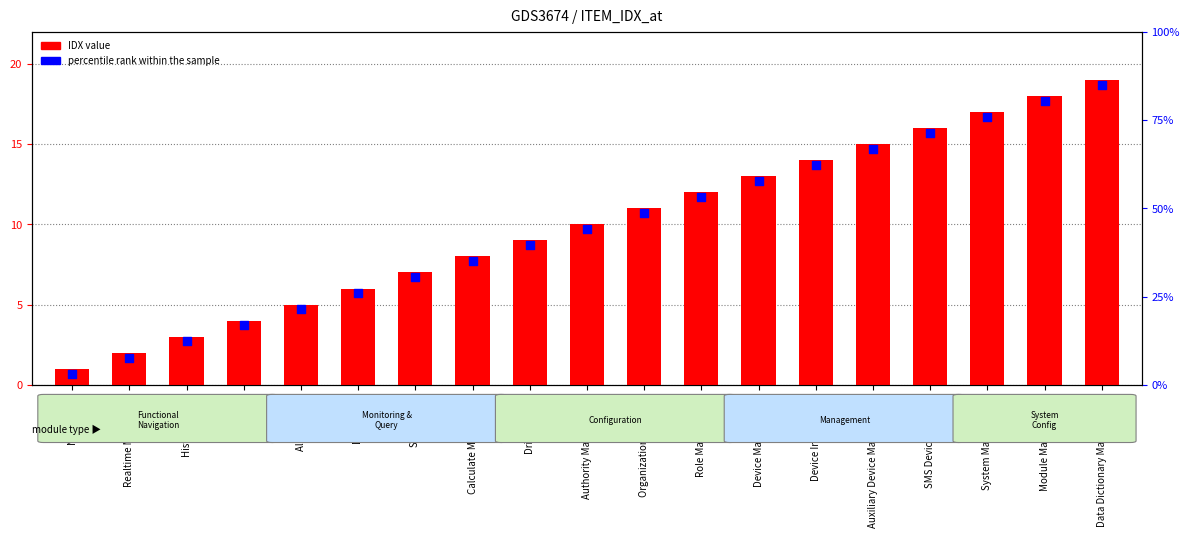

Which series reaches the minimum Y coordinate?

percentile rank within the sample